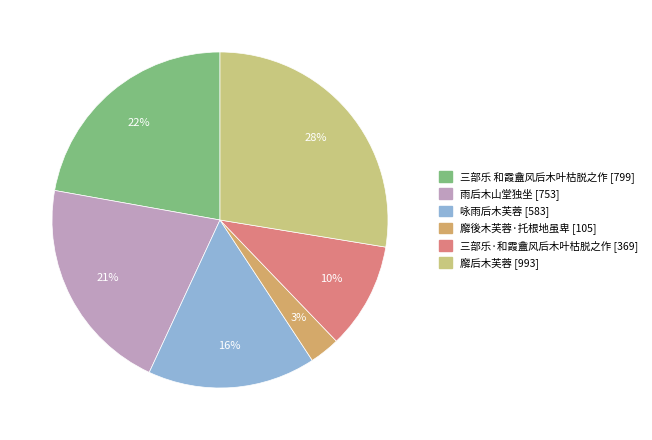

Is the sum of 雨后木山堂独坐 and 三部乐 和霞盦风后木叶枯脱之作 greater than half?

No